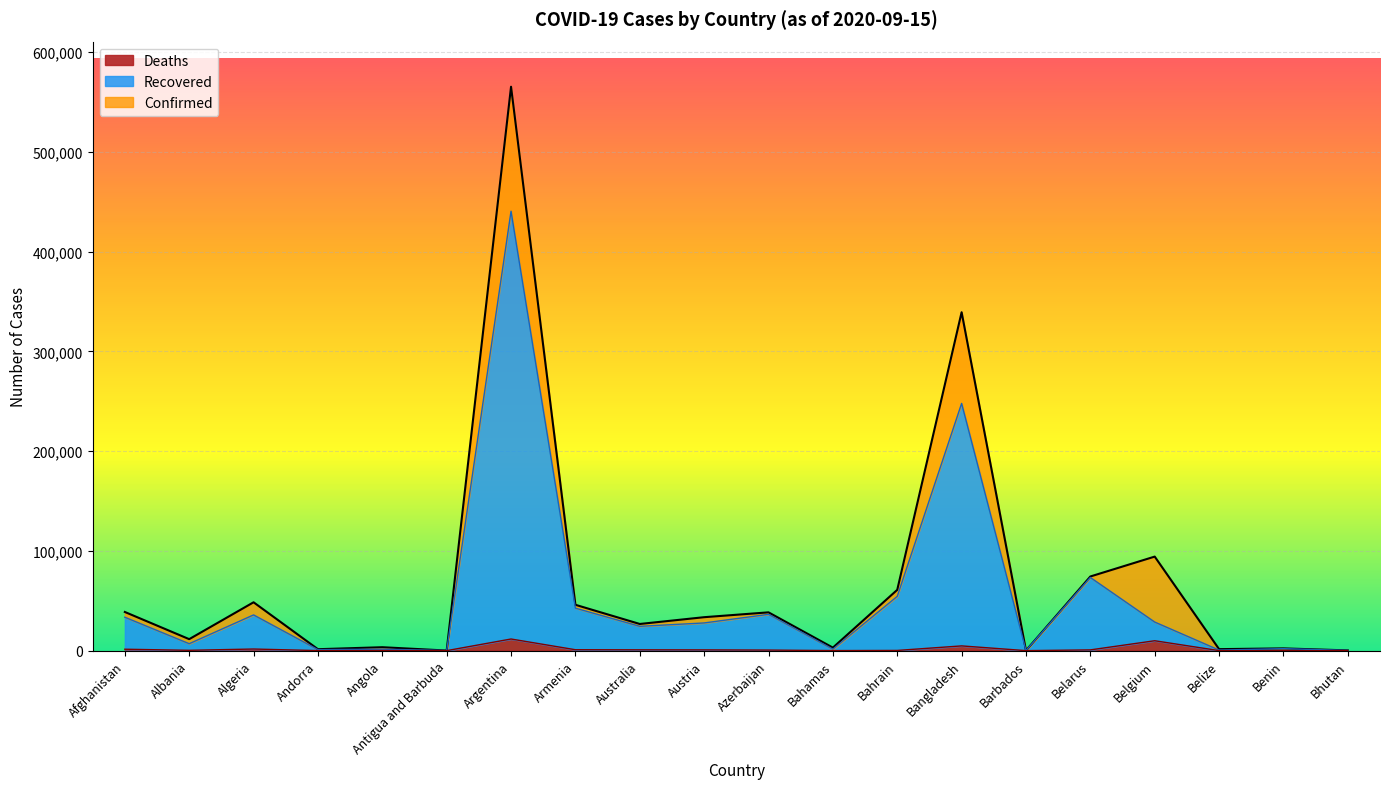

Rank the series at Belgium from lowest to highest value.

Deaths, Recovered, Confirmed